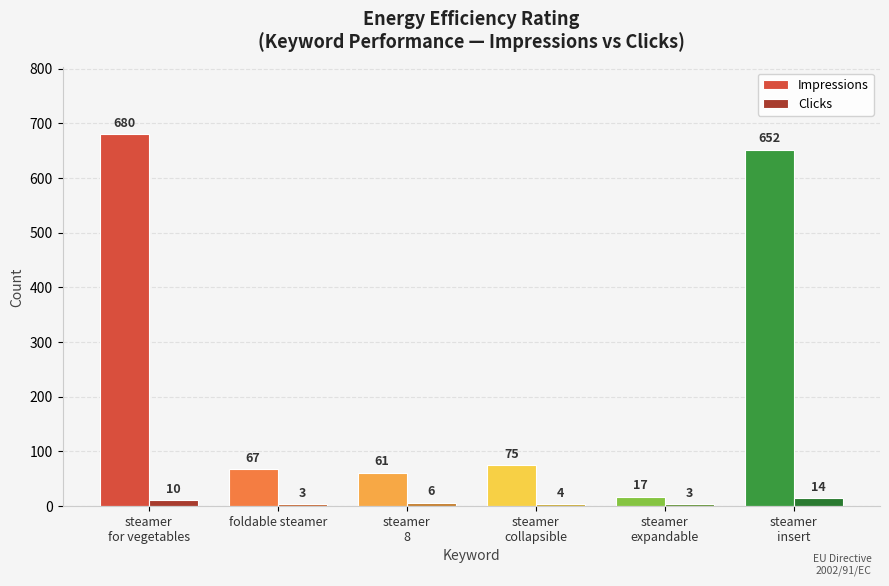

Read the Clicks value at steamer
for vegetables, to the nearest 10.

10